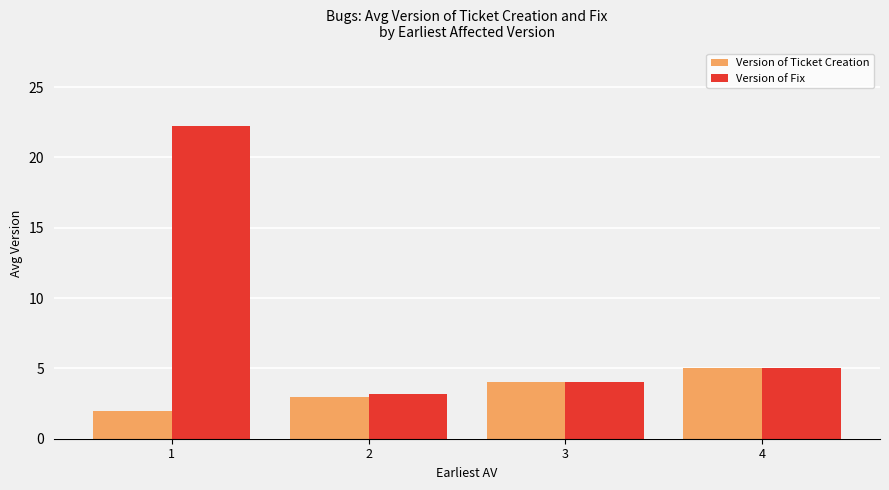

Reading left to right, extract all data points from this chart.

Version of Ticket Creation: 1=2.0	2=3.0	3=4.0	4=5.0
Version of Fix: 1=22.2	2=3.2	3=4.0	4=5.0